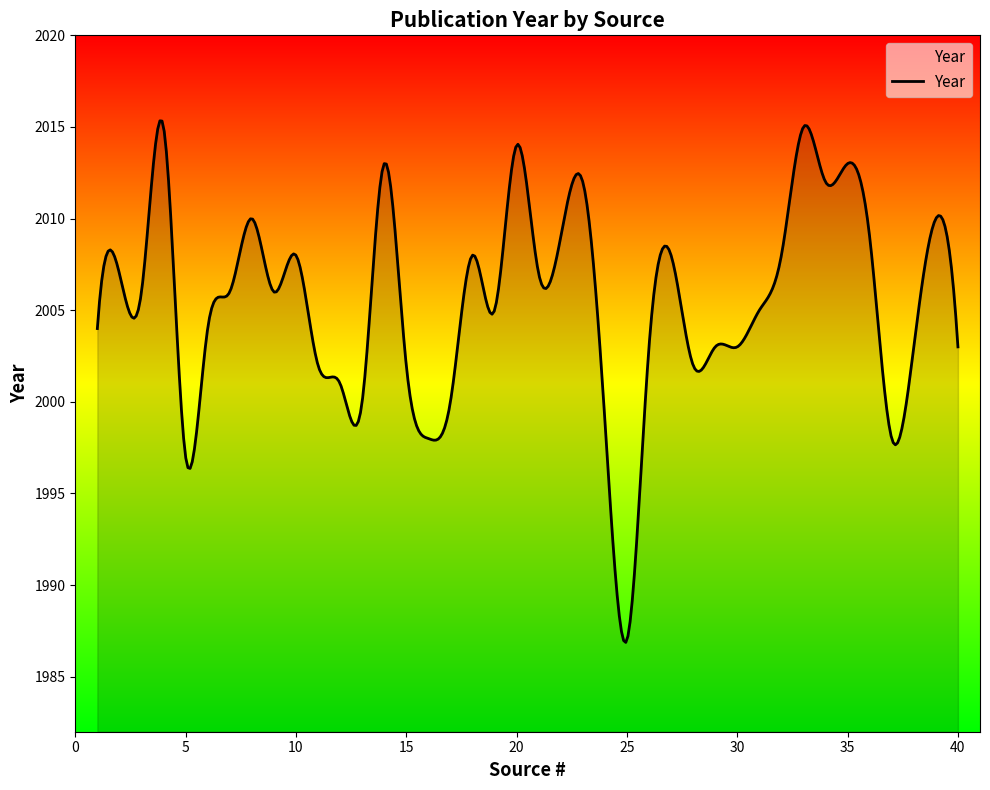

What is the difference between the maximum and minimum values?

28.5